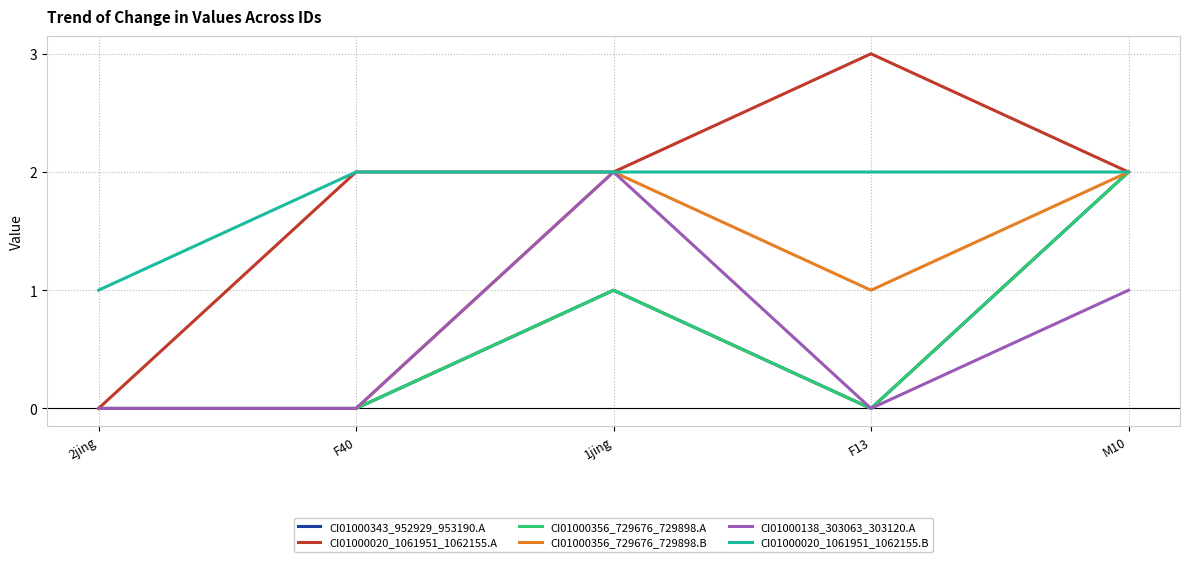

True or false: CI01000020_1061951_1062155.B has a value of 2 at 2jing.

False